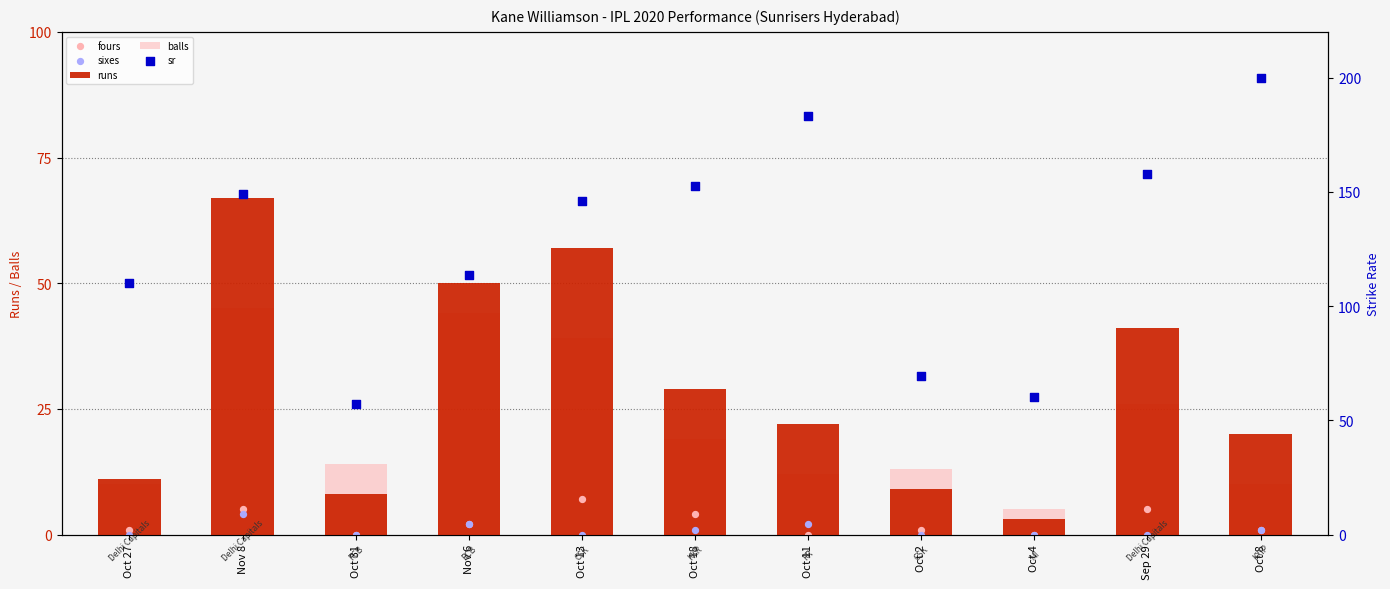

What is the total value across all series at Oct 13?

249.2